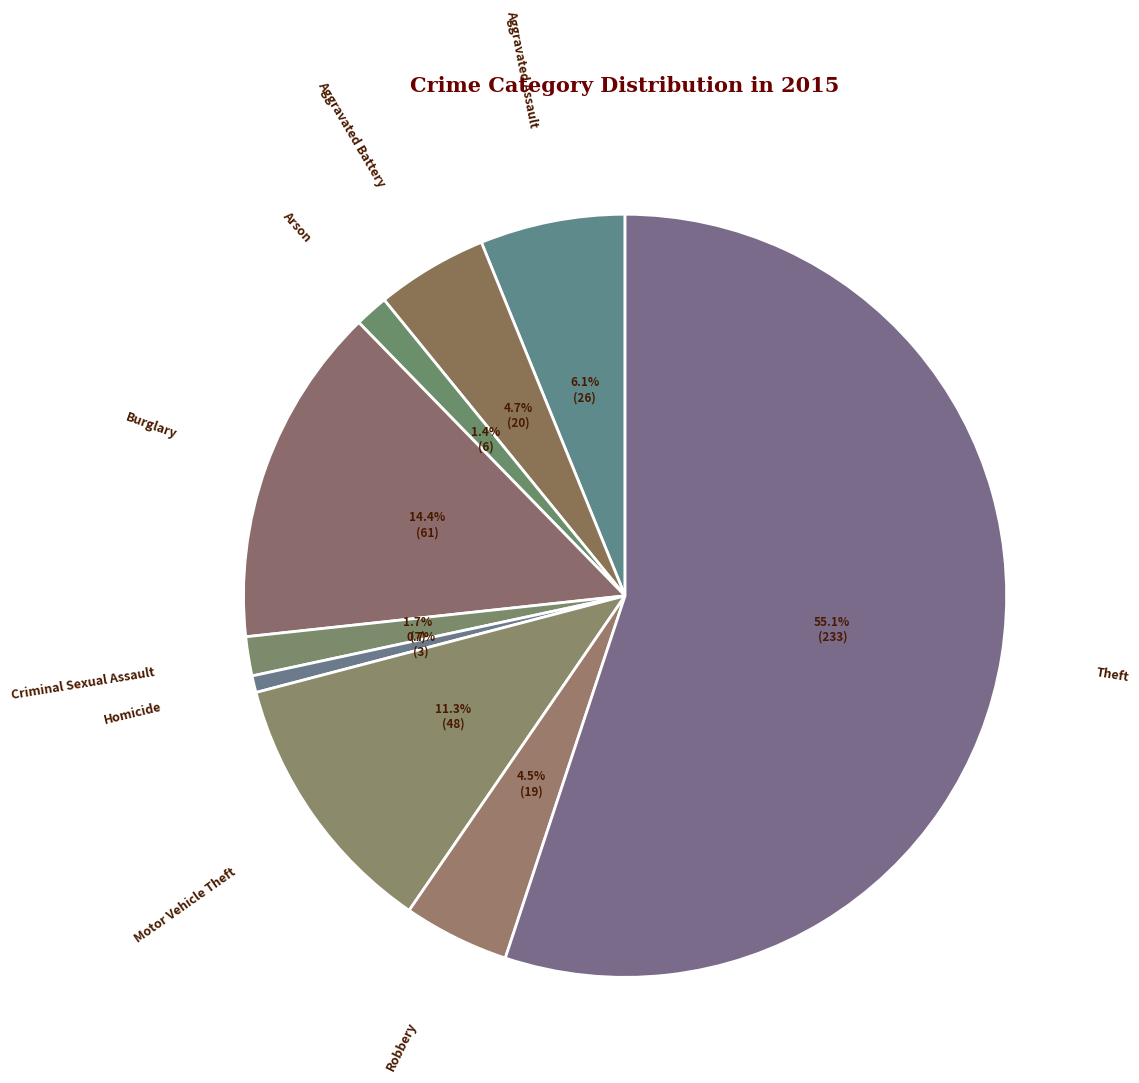

How many segments does this pie chart have?

9